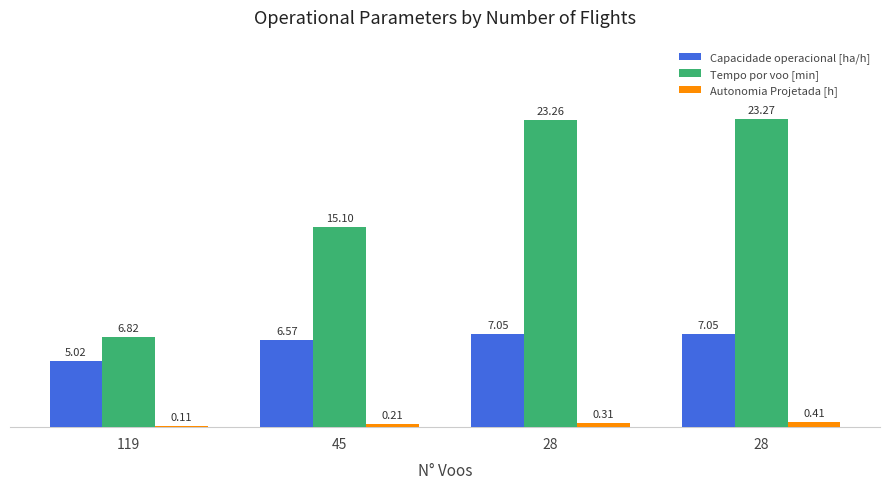

How many bars are there in total?

12